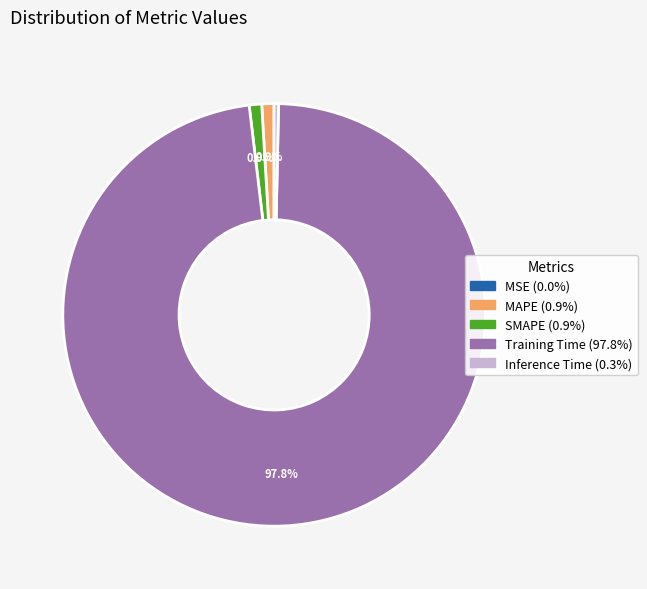

Combined, do Training Time and SMAPE account for over 50%?

Yes